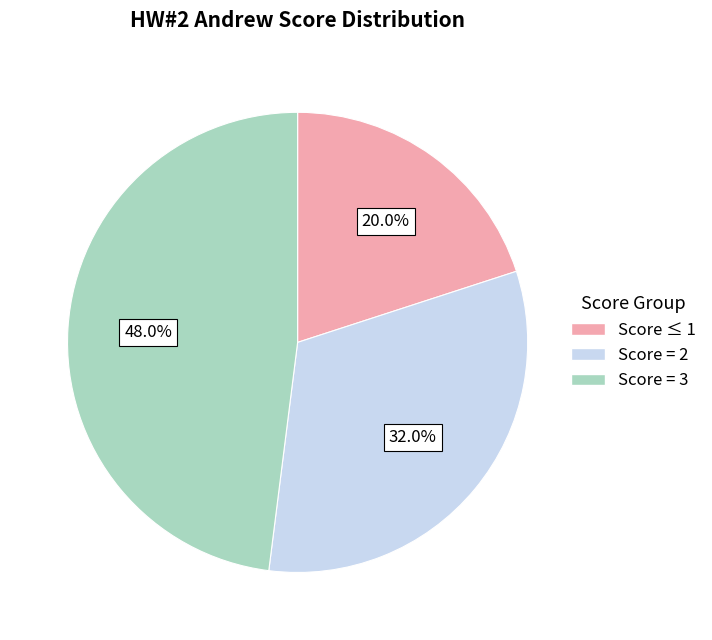

What percentage do Score = 3 and Score ≤ 1 together represent?

68.0%